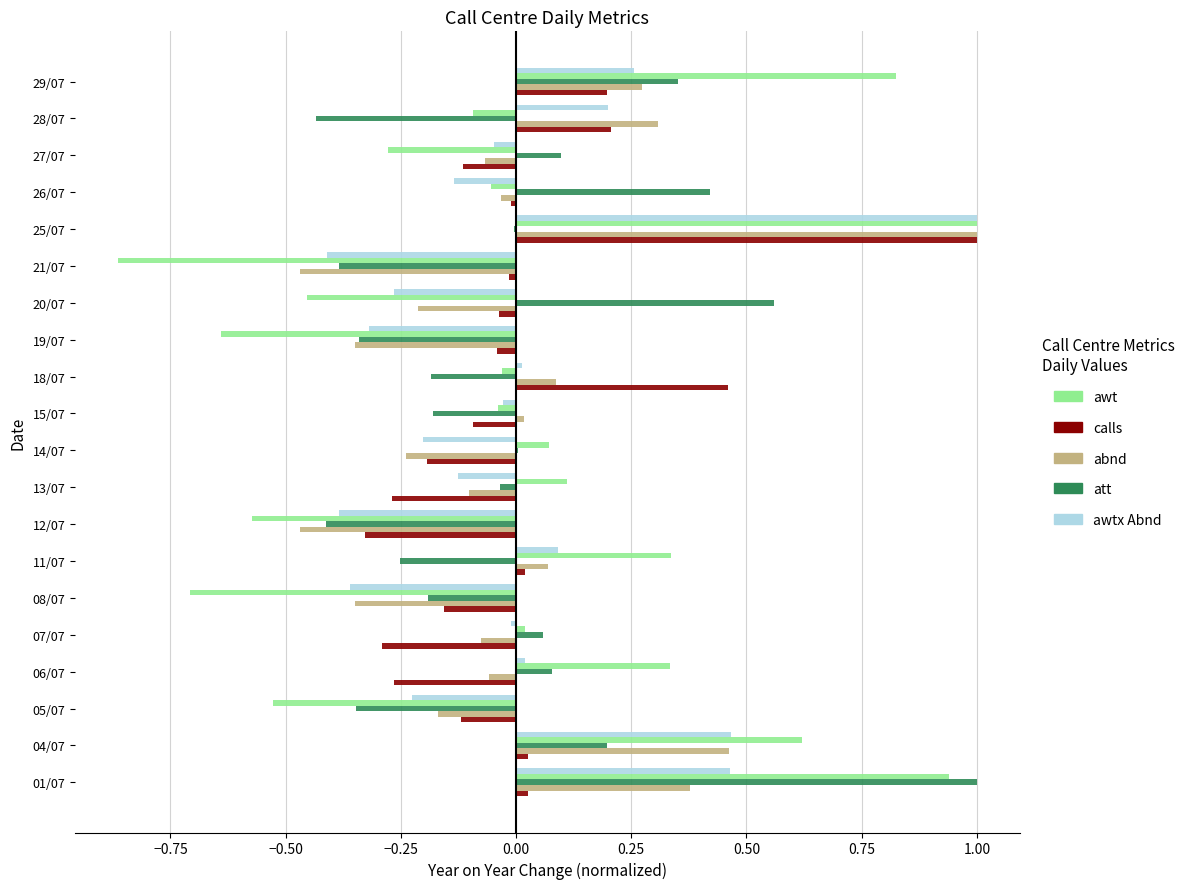

How many data points does each series have?

20